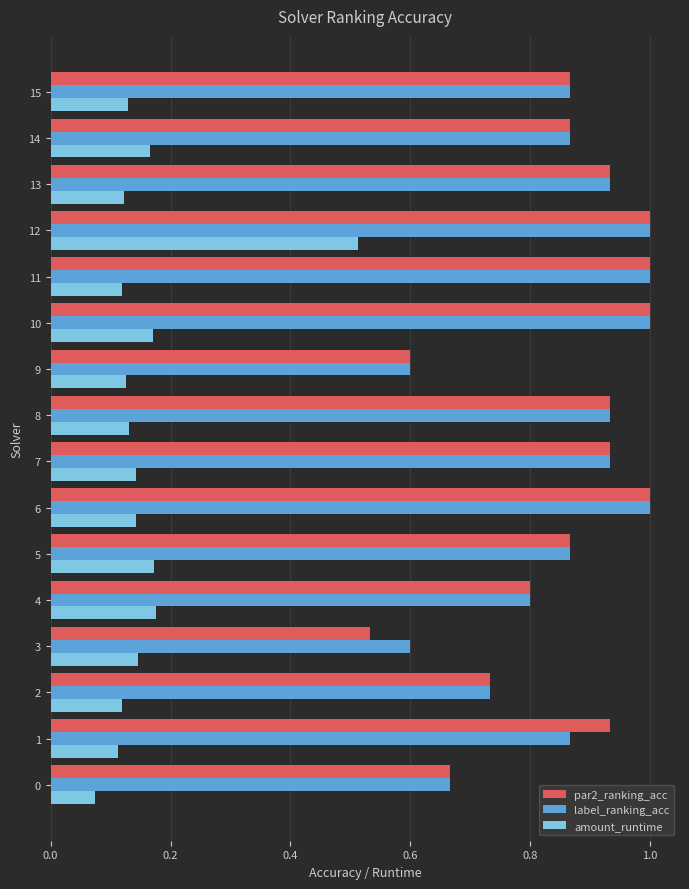

Which category has the lowest value in the par2_ranking_acc series?

3